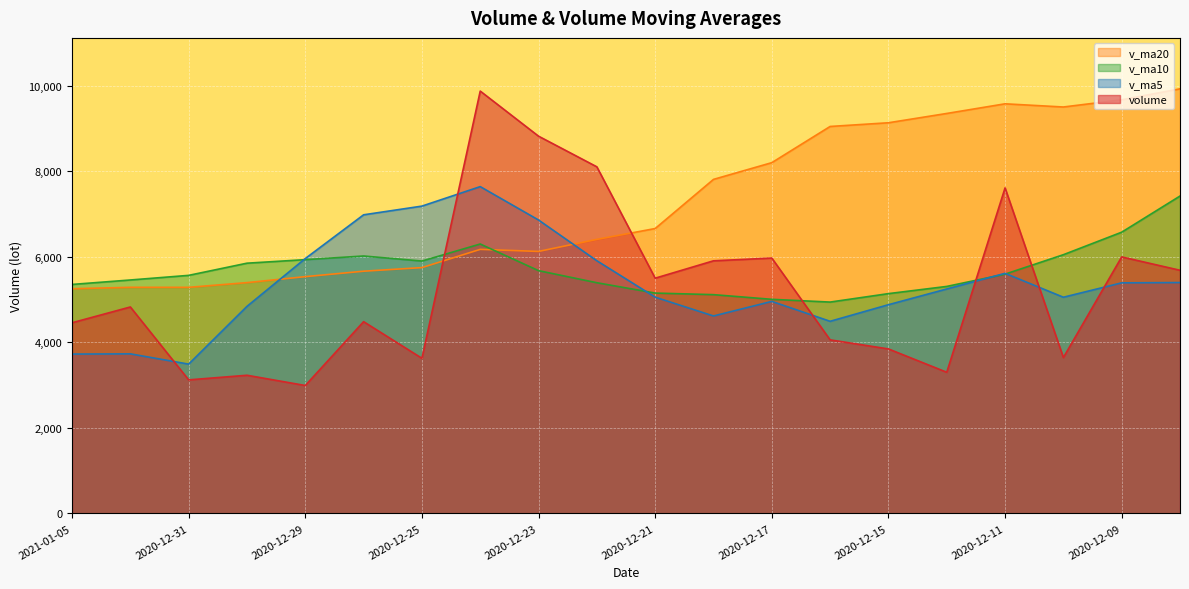

At which category does volume reach its first local peak?

2021-01-04